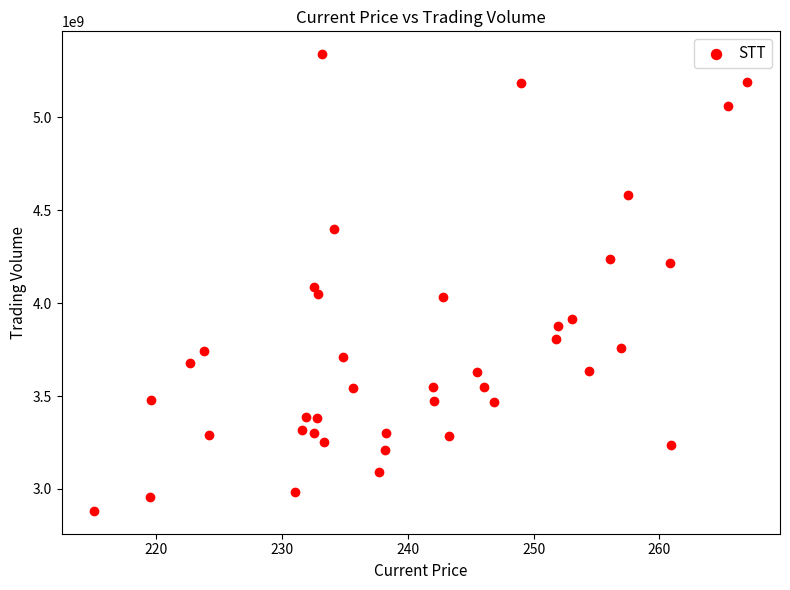

What is the range of X values (max minus min)?

51.9